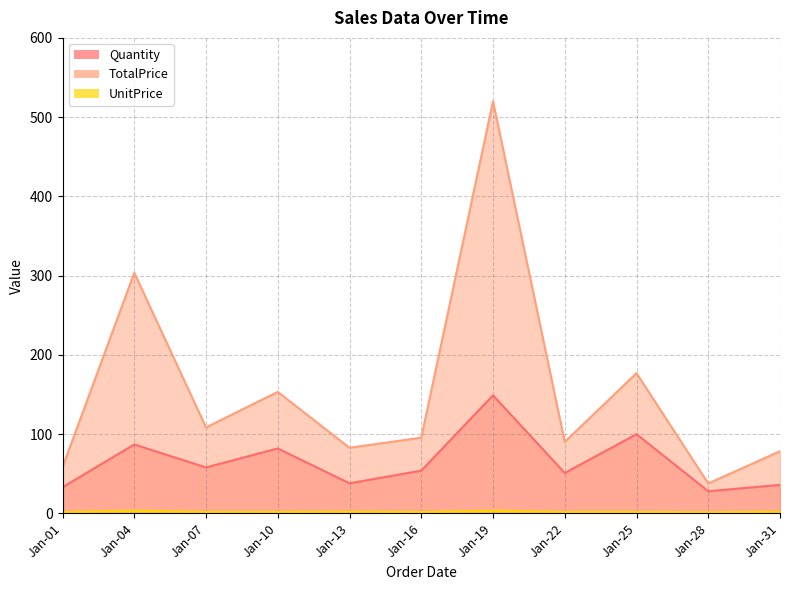

Rank the series by their maximum value, from highest to lowest.

TotalPrice, Quantity, UnitPrice